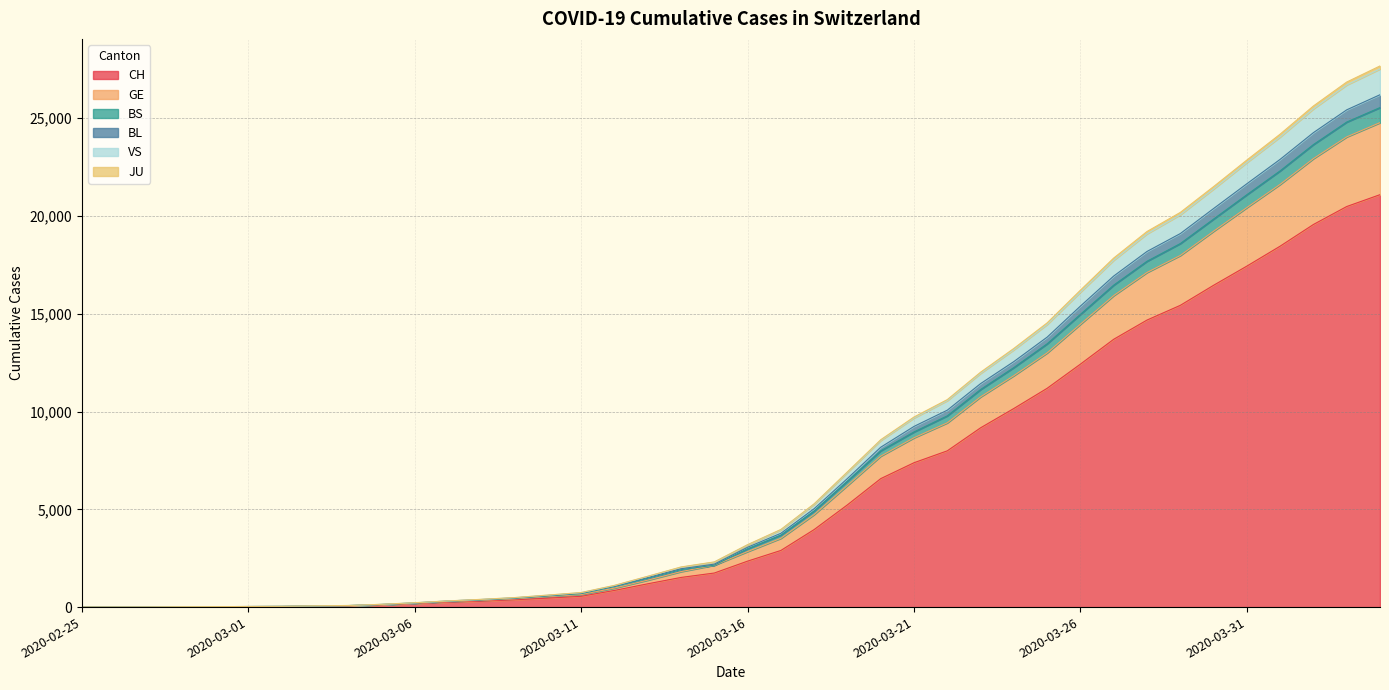

What is the highest value of the CH series?

21088